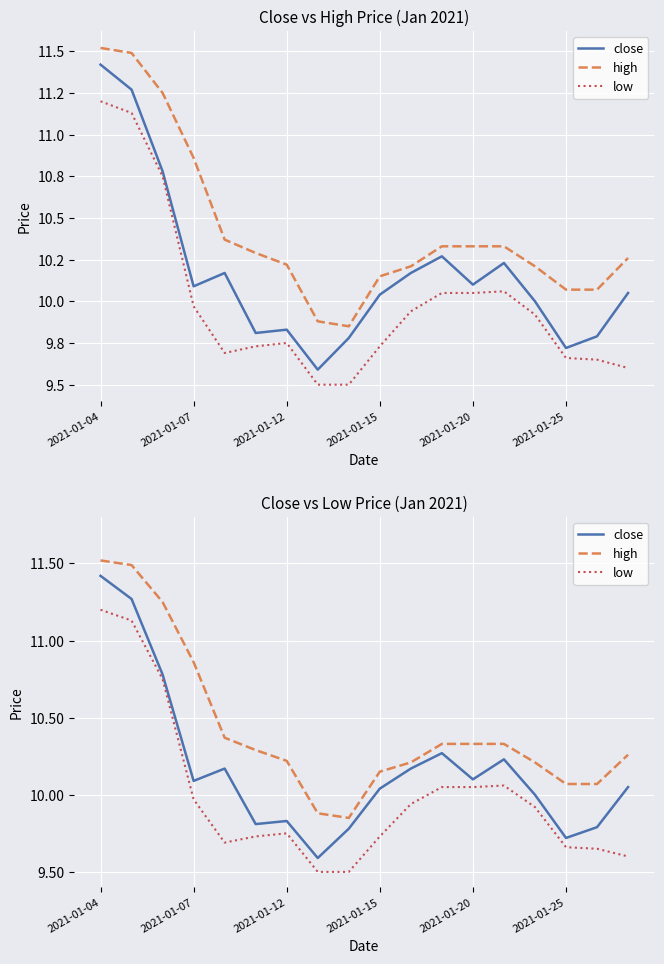

True or false: high has more than 1 interior local peaks.

False